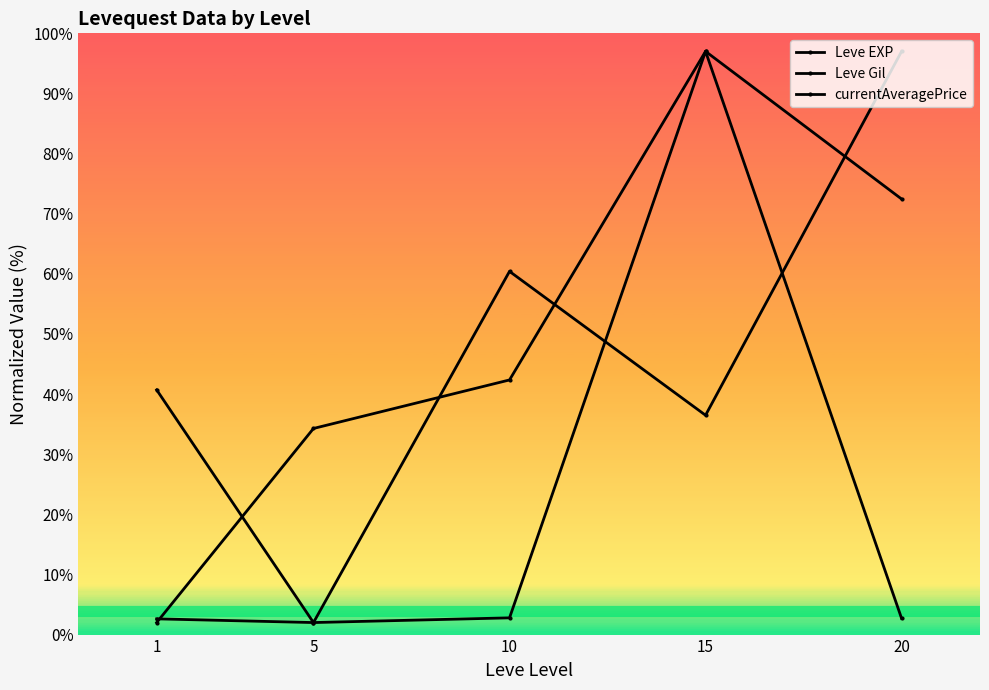

What is the value of the Leve Gil point at the 2nd from the left?

34.3